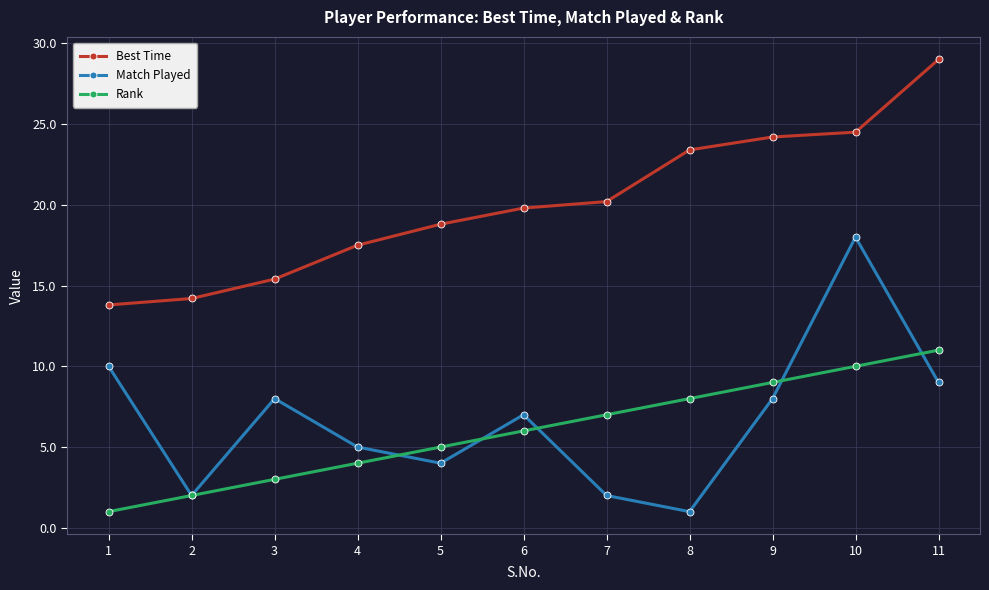

What is the sum of all Match Played values?

74.0